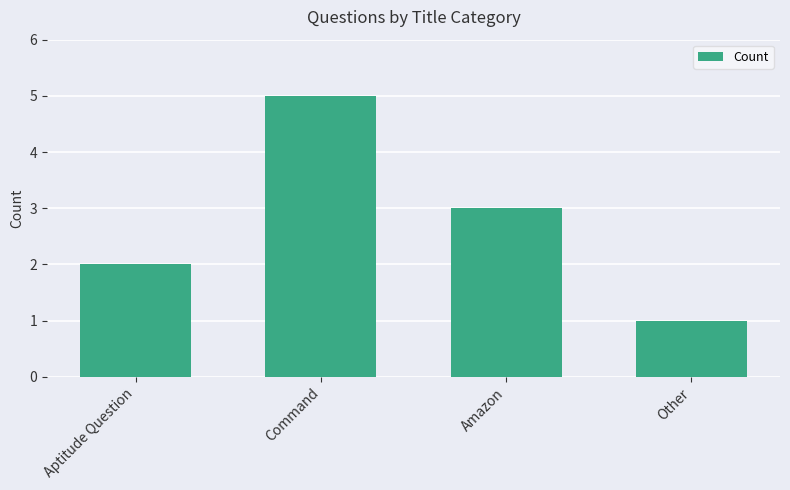

What is the difference between the maximum and minimum values?

4